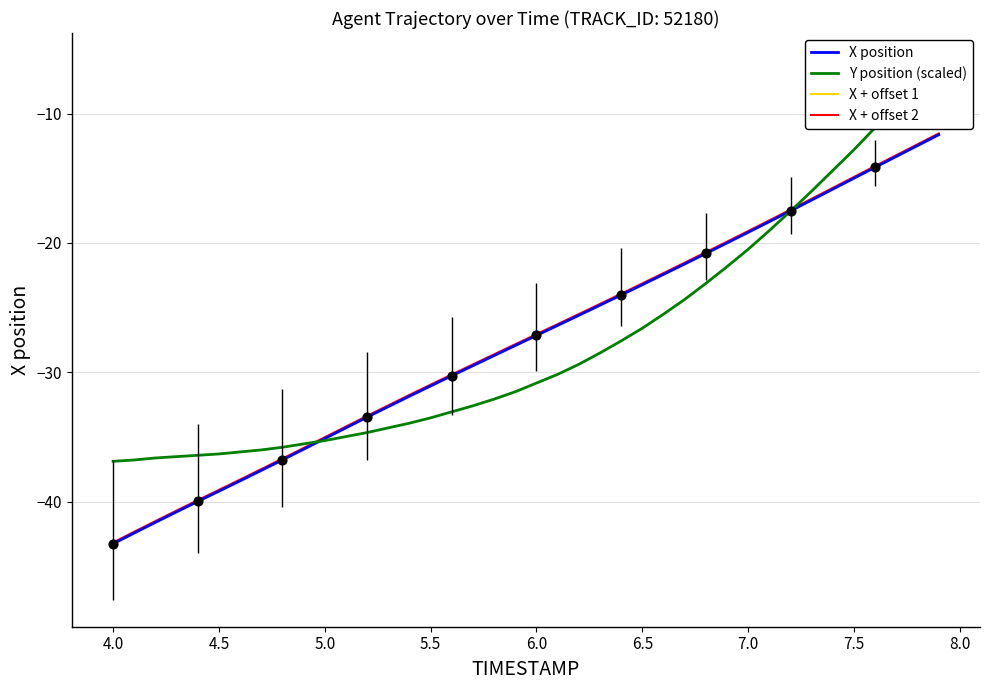

Which series has the largest Y range (max minus min)?

X + offset 1